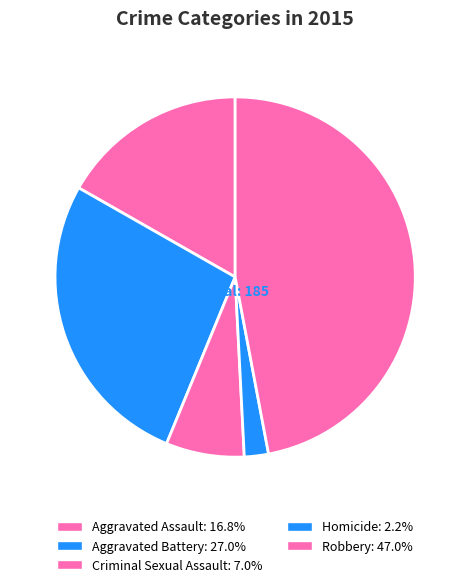

The Robbery slice represents 47% of the pie. True or false?

True